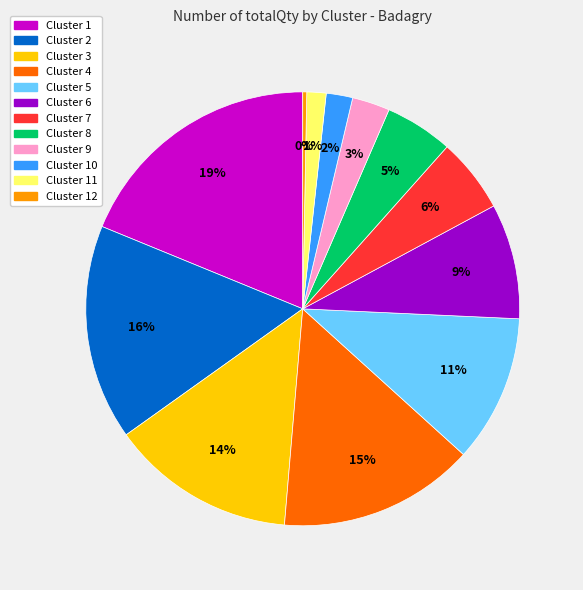

Does any single category account for the majority?

No